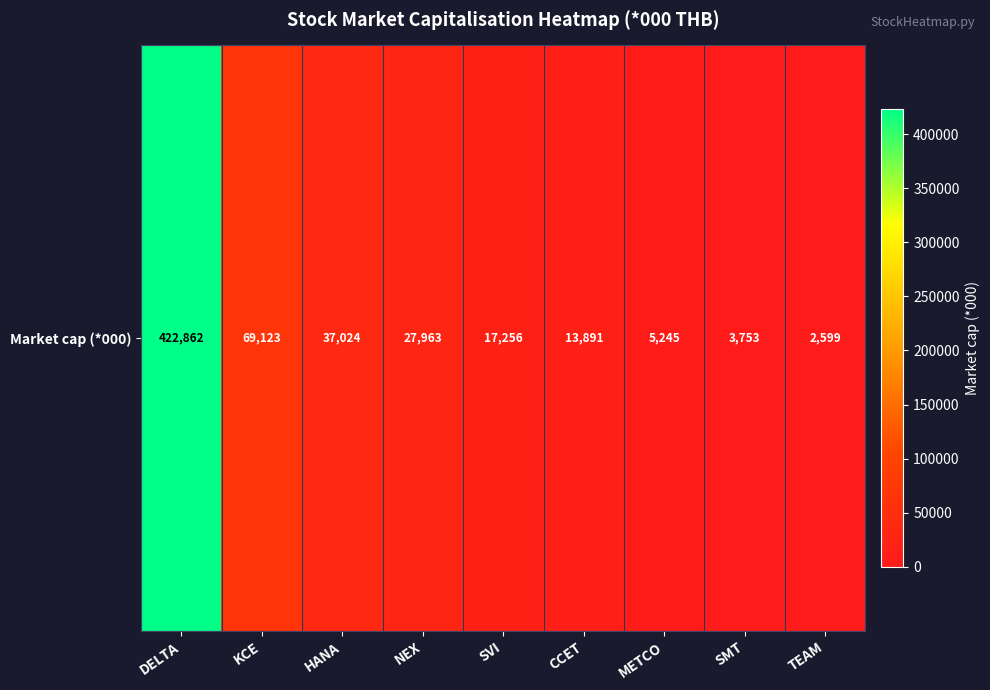

Reading left to right, what are all the values shown in this chart?

DELTA=422862.4	KCE=69123.0	HANA=37024.4	NEX=27963.4	SVI=17256.4	CCET=13891.1	METCO=5245.4	SMT=3753.2	TEAM=2599.2